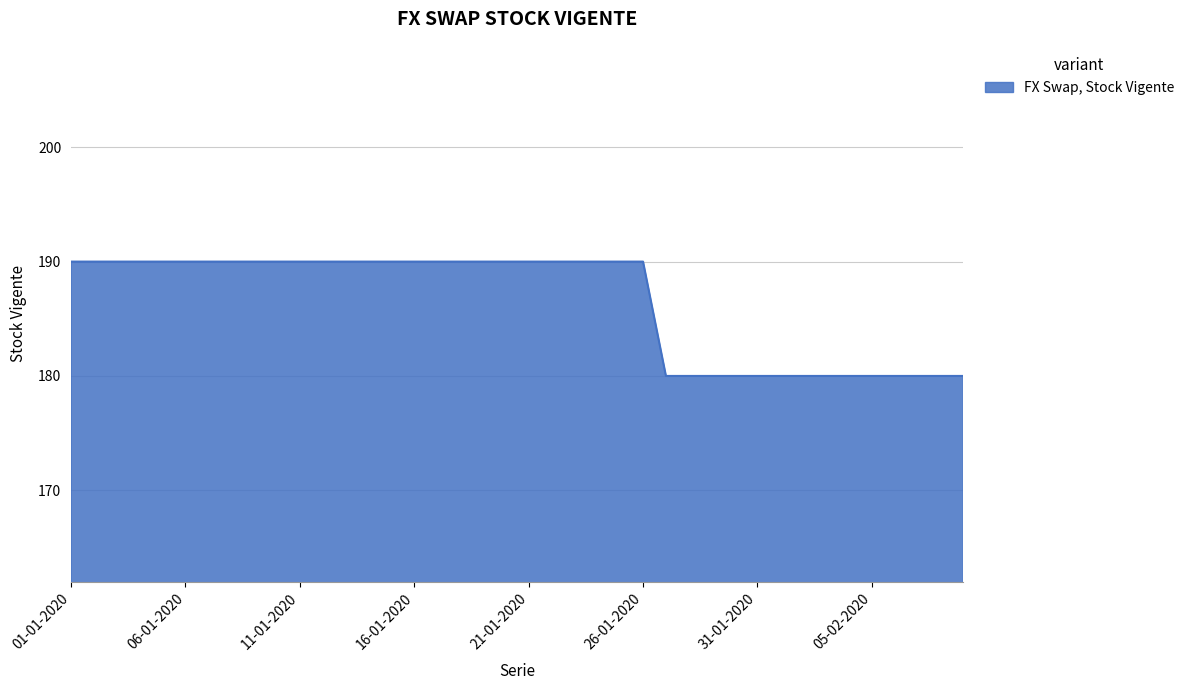

Count the values in the range 180 to 190.

40